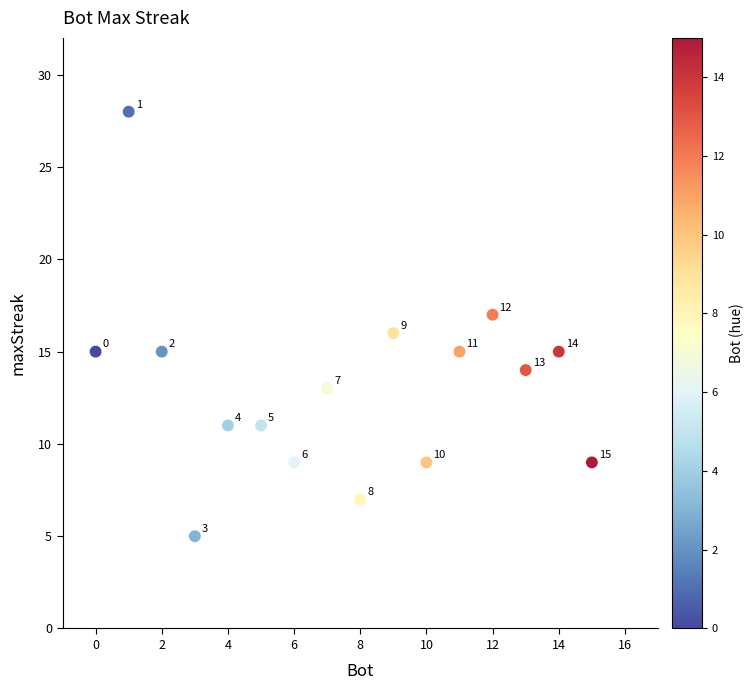

What Y value in the scatter plot is closest to 16?

16